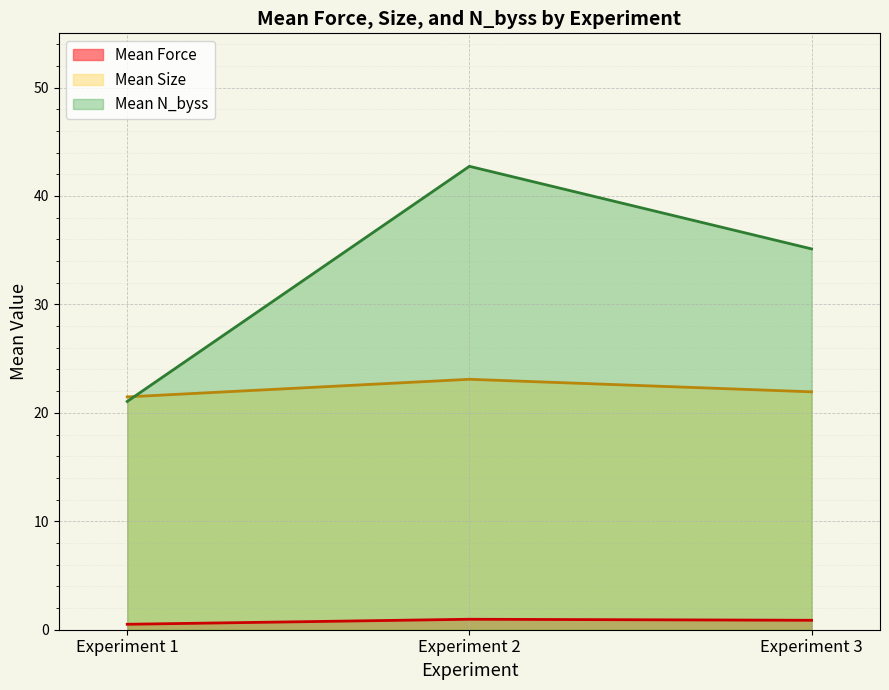

Which series has the largest total across all categories?

Mean N_byss